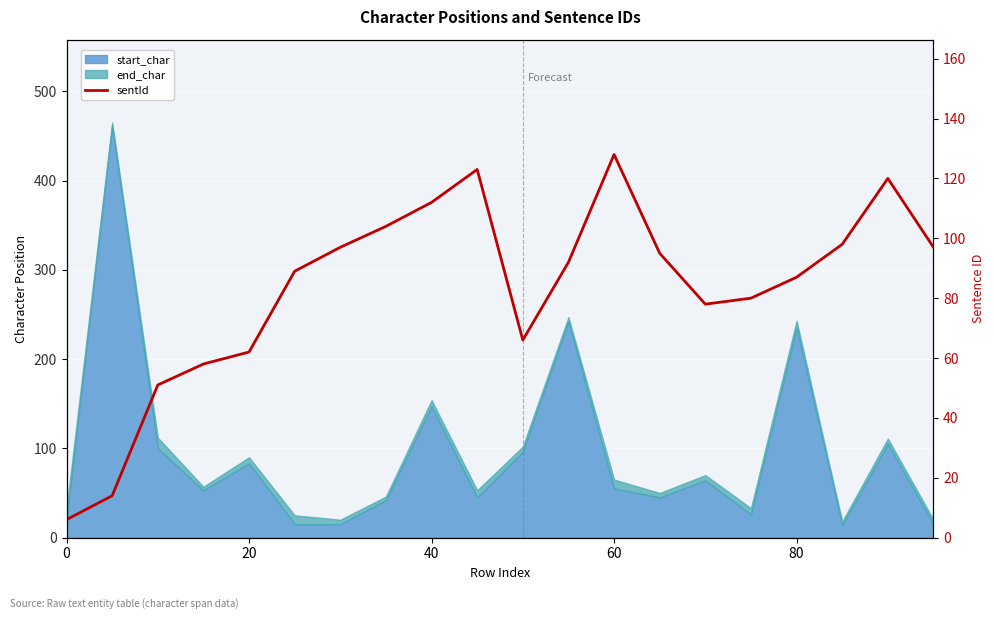

How many points are lower than both their immediate neighbors (excluding endpoints)?

2